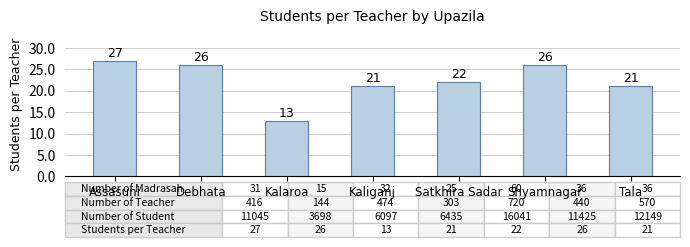

What is the approximate value at Kalaroa, to the nearest 10?

10